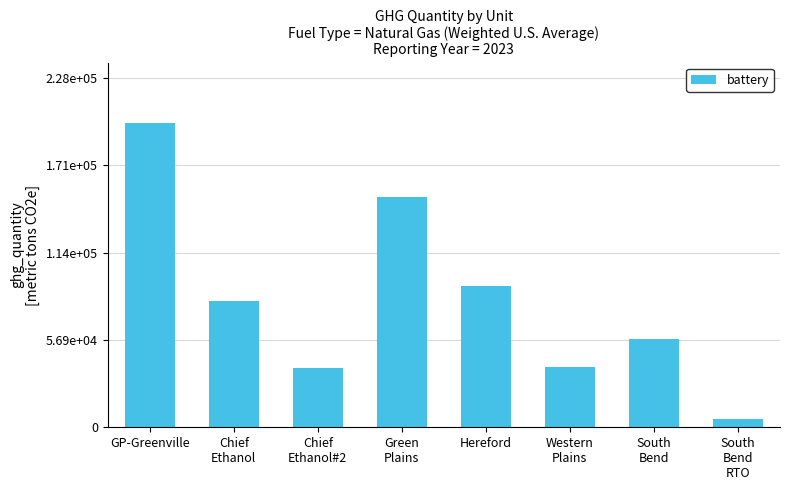

What is the label of the 5th bar from the right?

Green
Plains